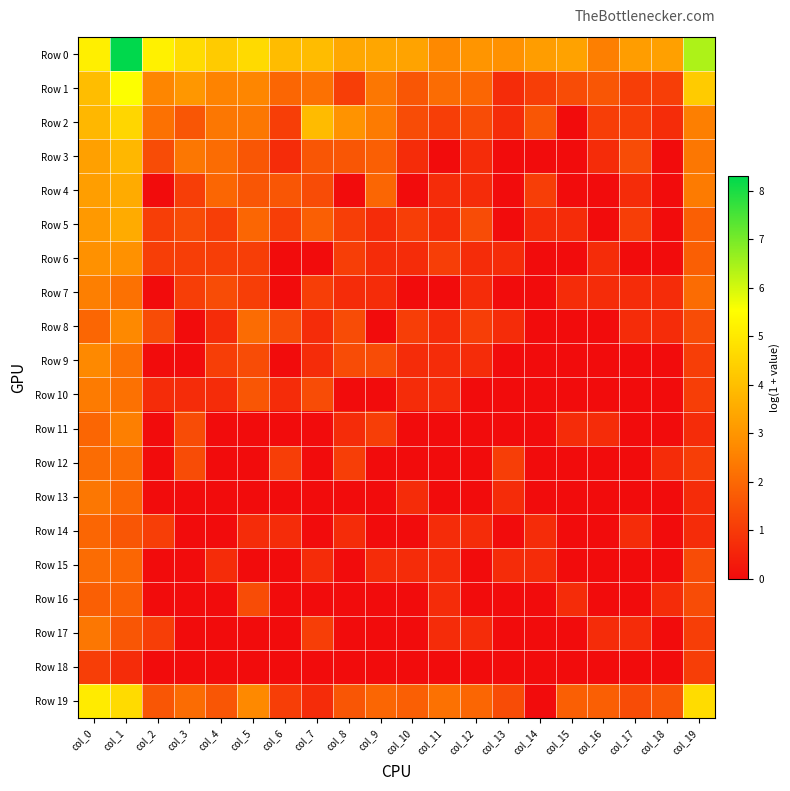

Which has a higher value, col_5 or col_17?

col_5